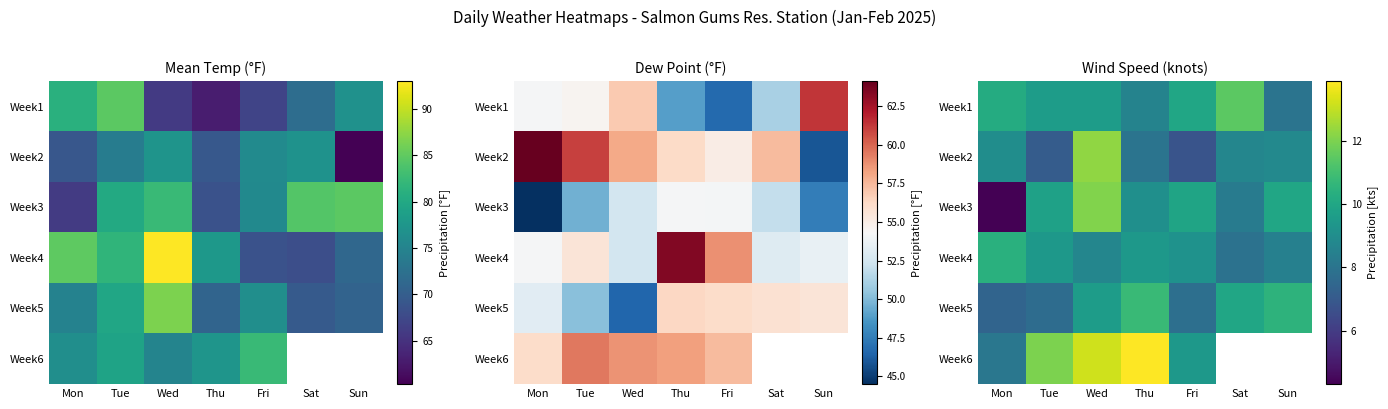

List the labels in order of Week3 value, smallest first.

Mon, Sat, Thu, Tue, Fri, Sun, Wed